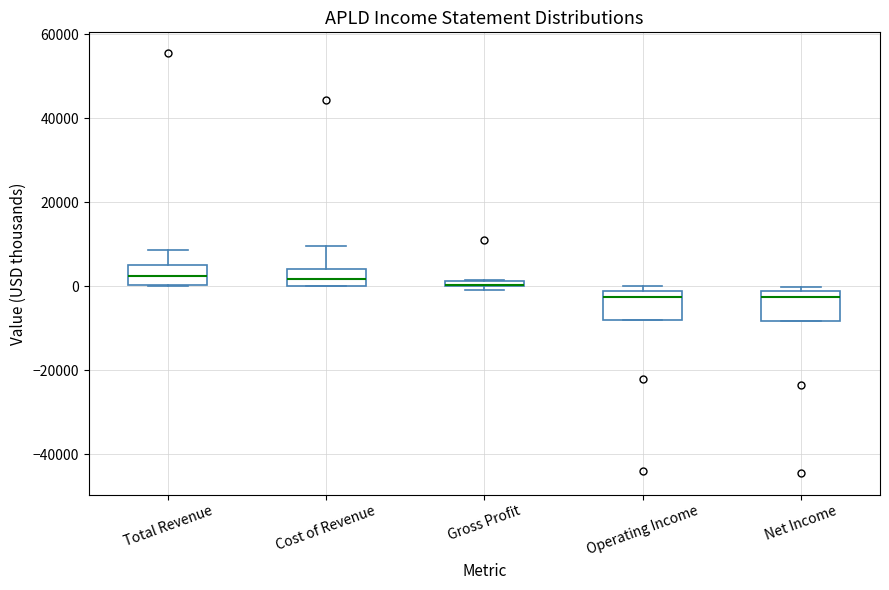

Where does the upper whisker of the box for Cost of Revenue end on the y-axis? The values are not printed on the chart, so give them approximately, as read against the axis.

10000